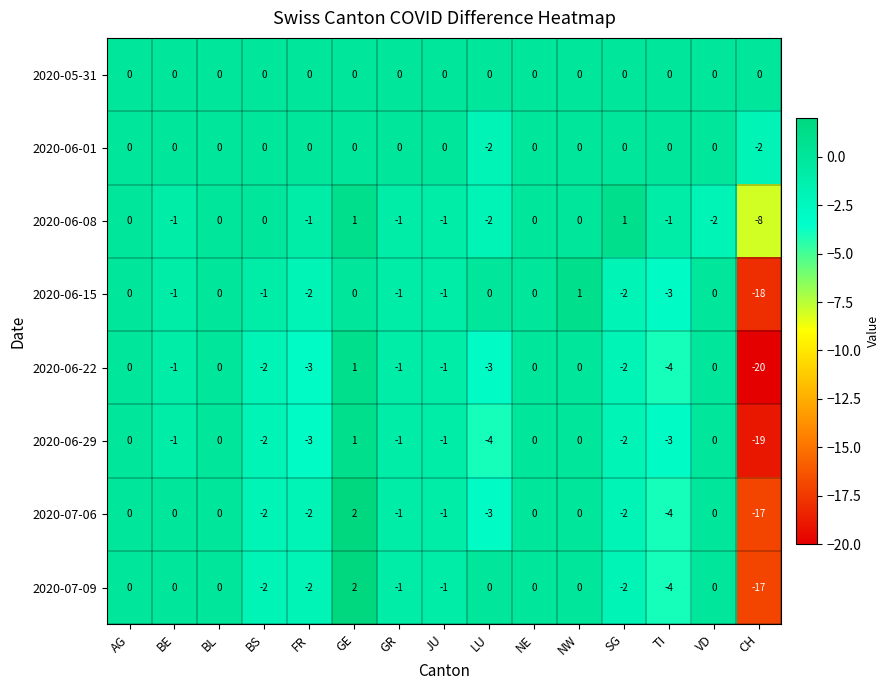

Is it true that 2020-06-08 equals -3 at VD?

False